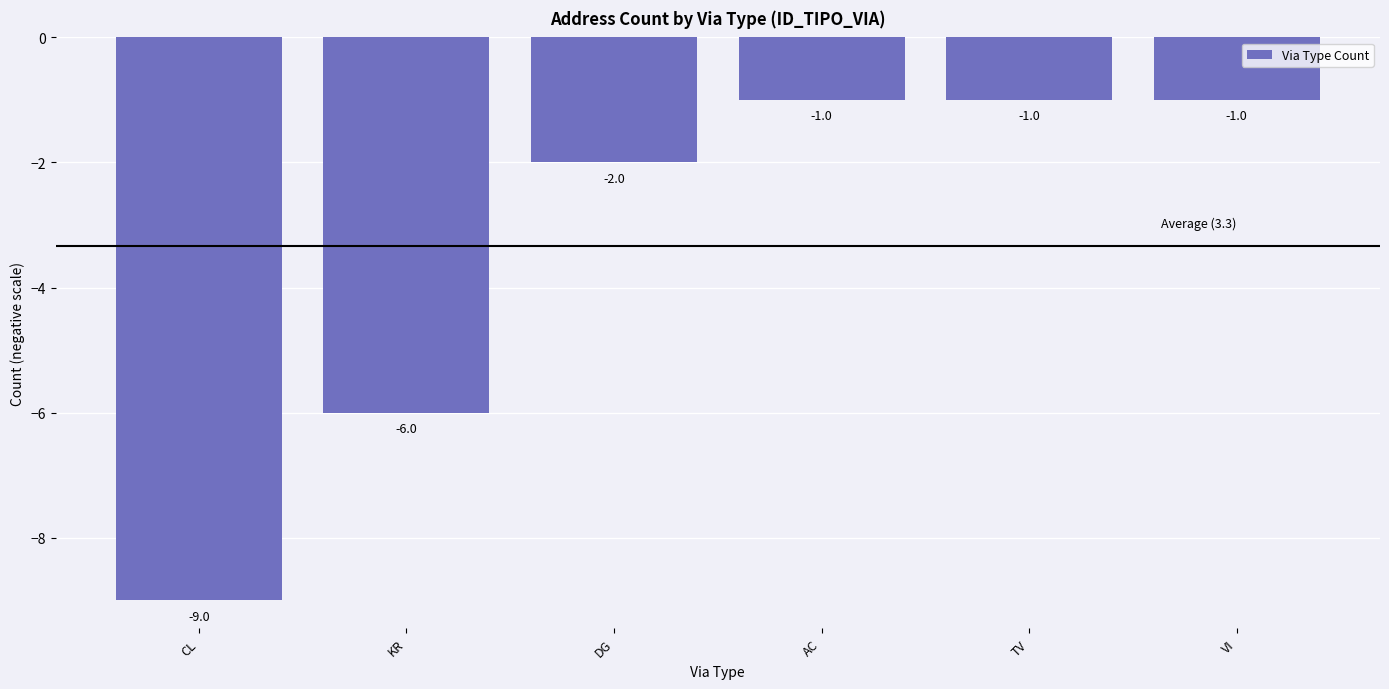

Is it true that the value at TV is -1?

True